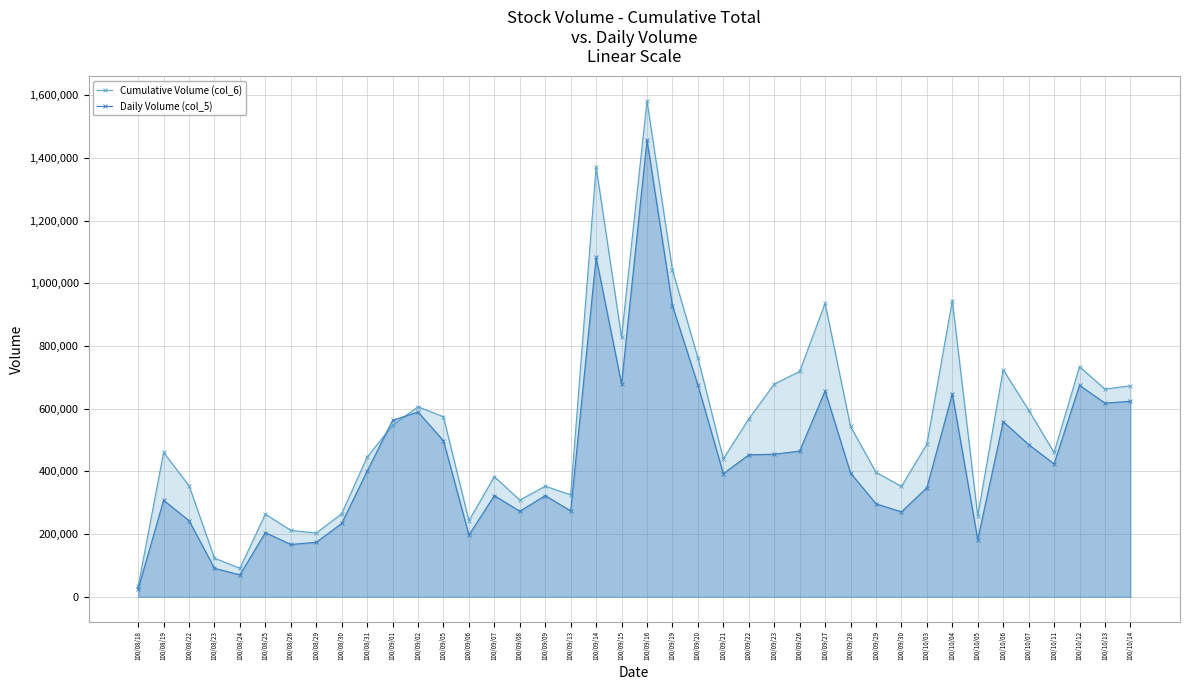

What is the value of the Daily Volume (col_5) point at the 14th from the left?

197000